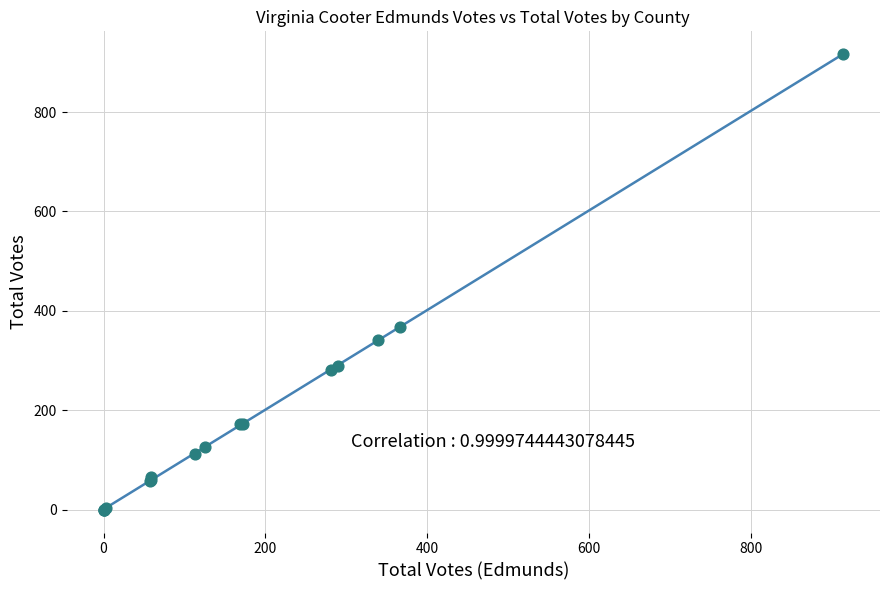

What Y value in the scatter plot is closest to 458?

368